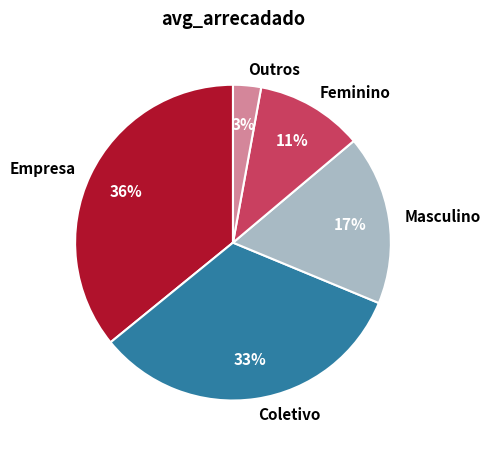

Is it true that Masculino is 17% of the pie?

True